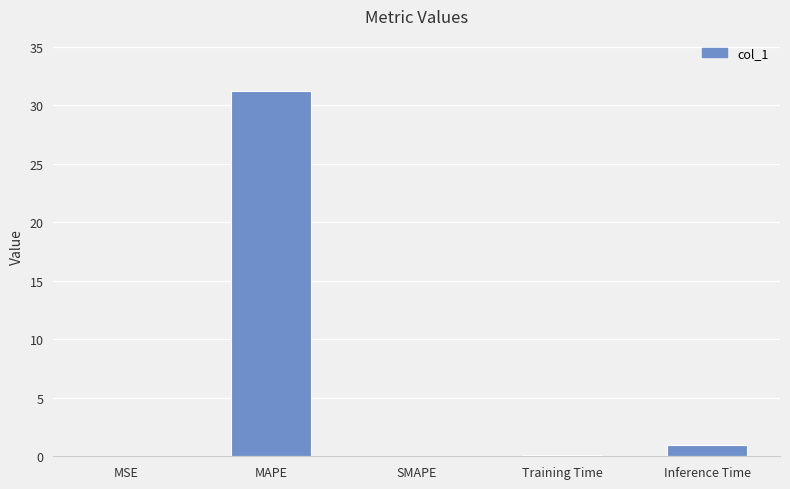

Where is the data nearest to the value 15?

Inference Time